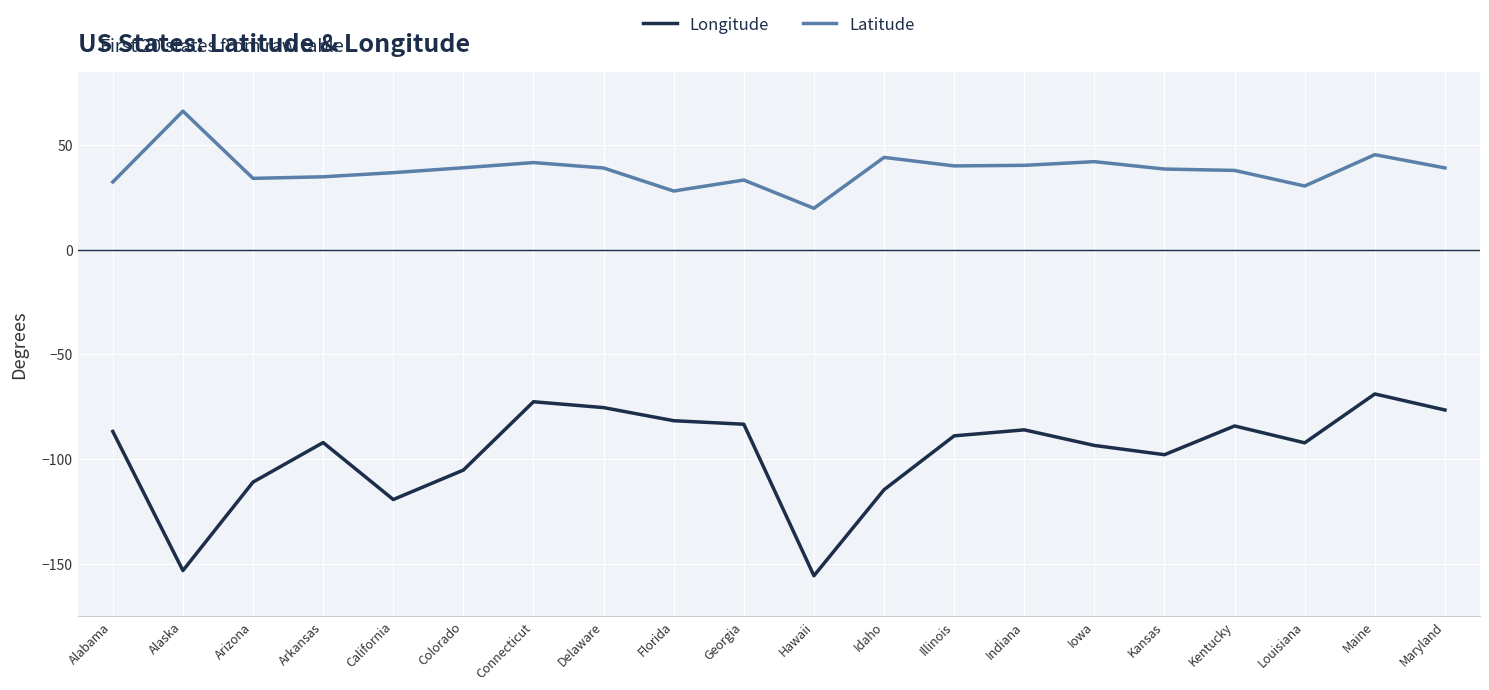

What is the approximate value of Latitude at Florida?

28.0